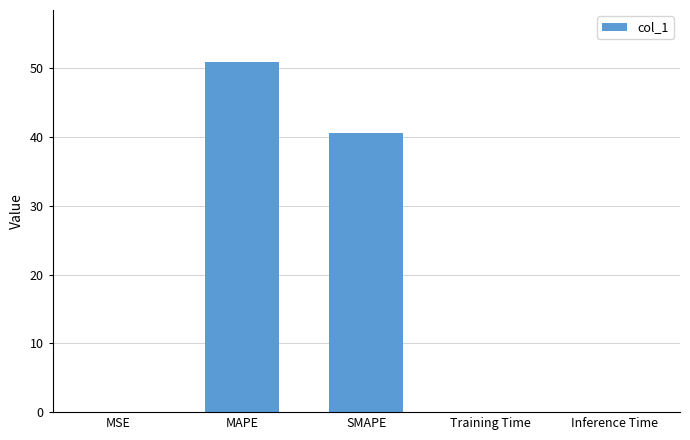

At which label is the value closest to 25?

SMAPE